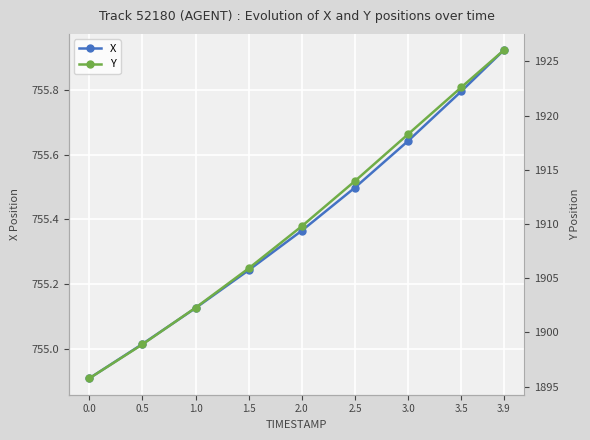

True or false: Y and X intersect in this chart.

False